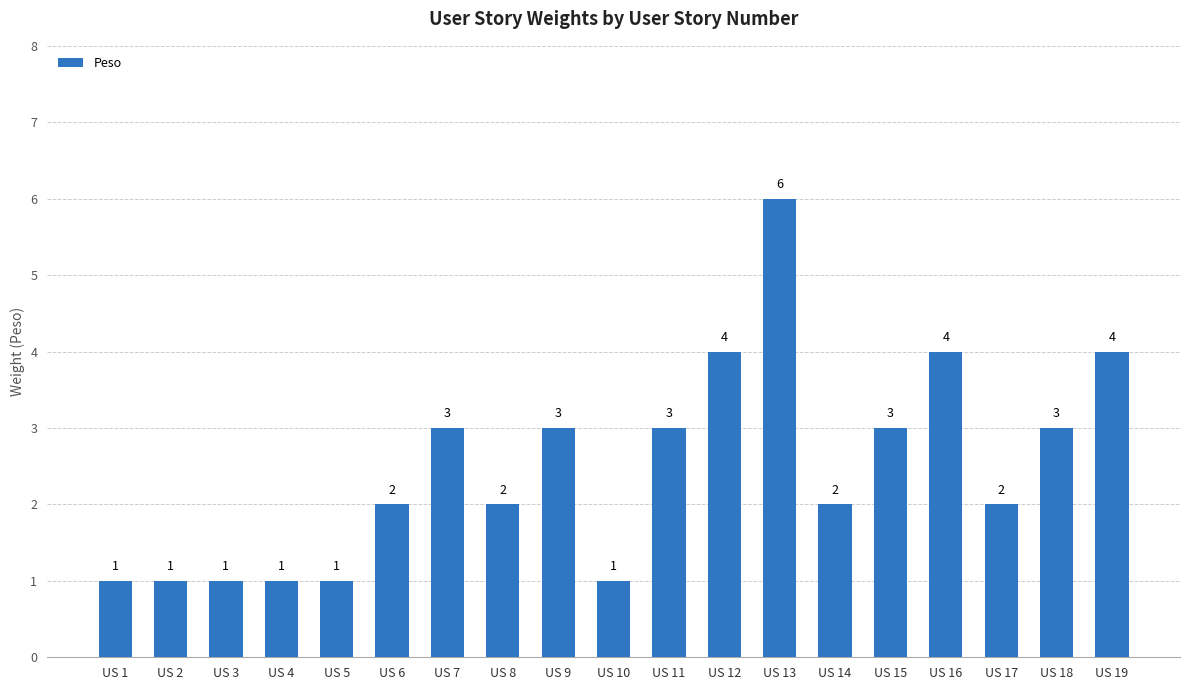

What is the change in value from US 1 to US 9?

+2